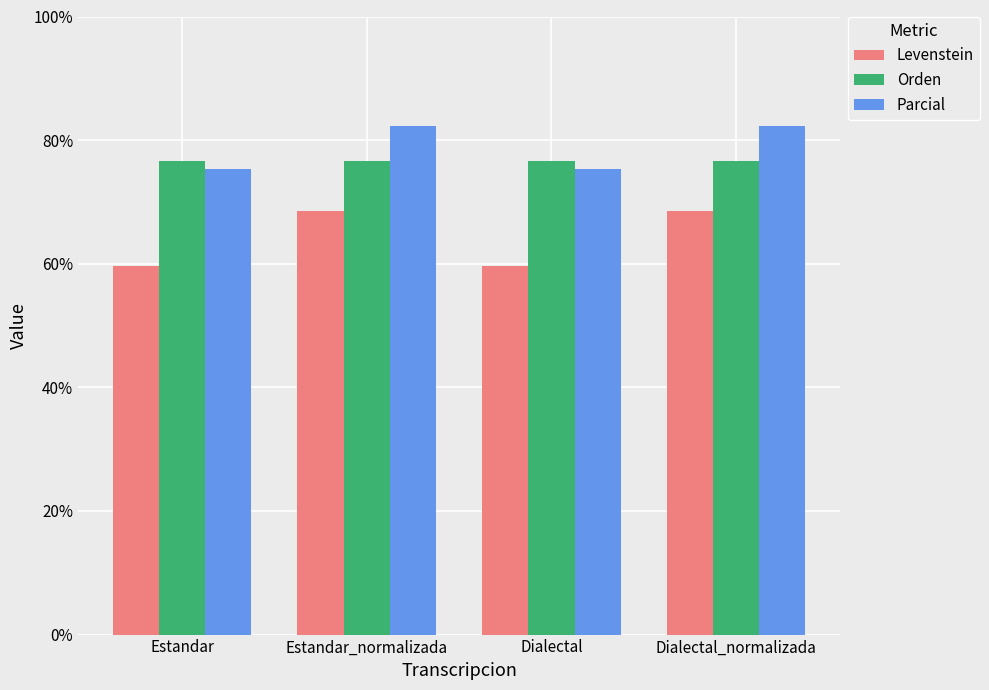

The value of Levenstein at Dialectal_normalizada is 68.5. True or false?

True